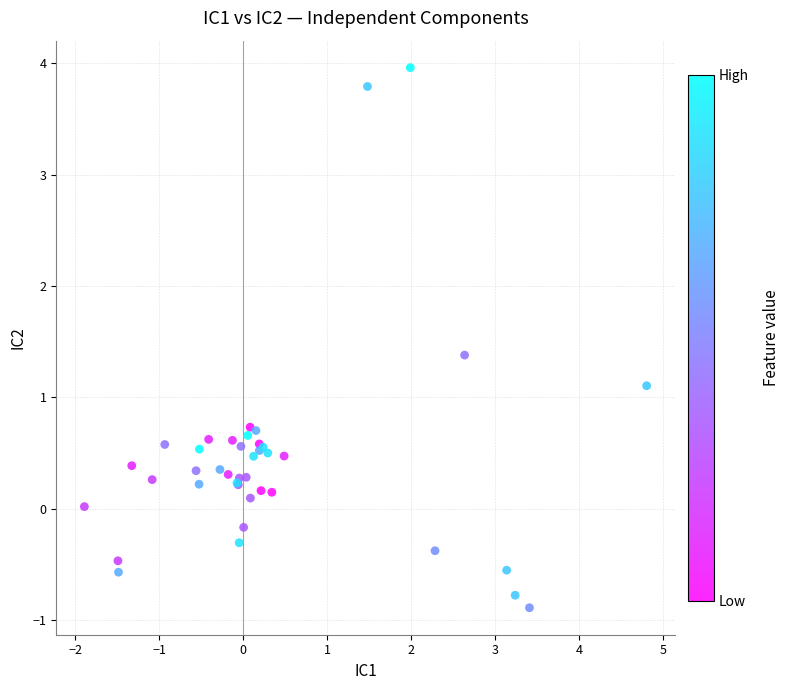

What Y value in the scatter plot is closest to 1?

1.1